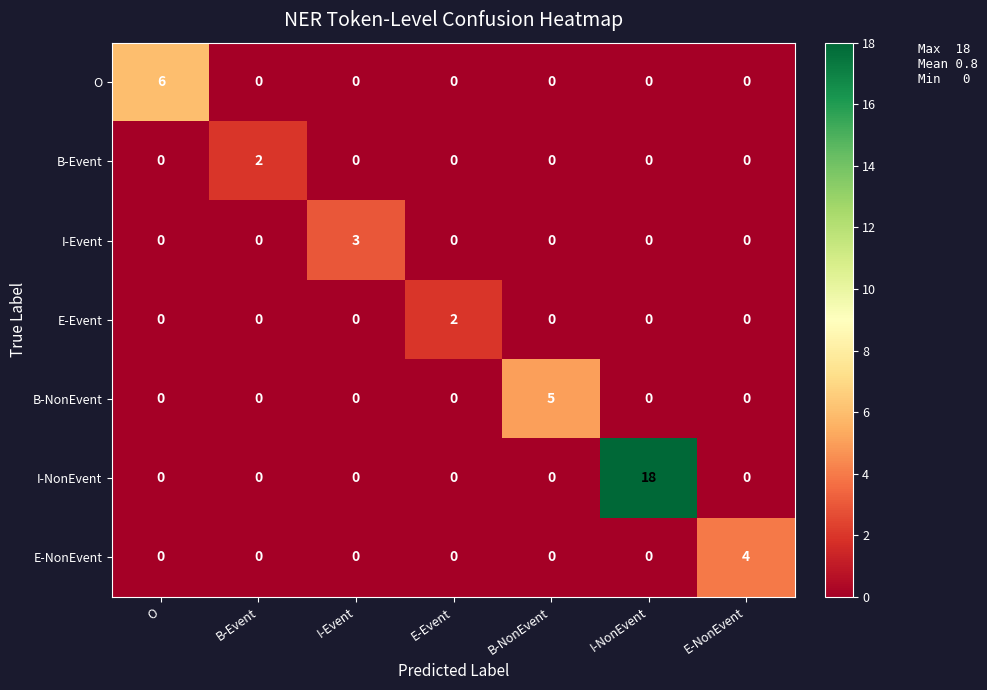

Which series has the largest total across all categories?

I-NonEvent